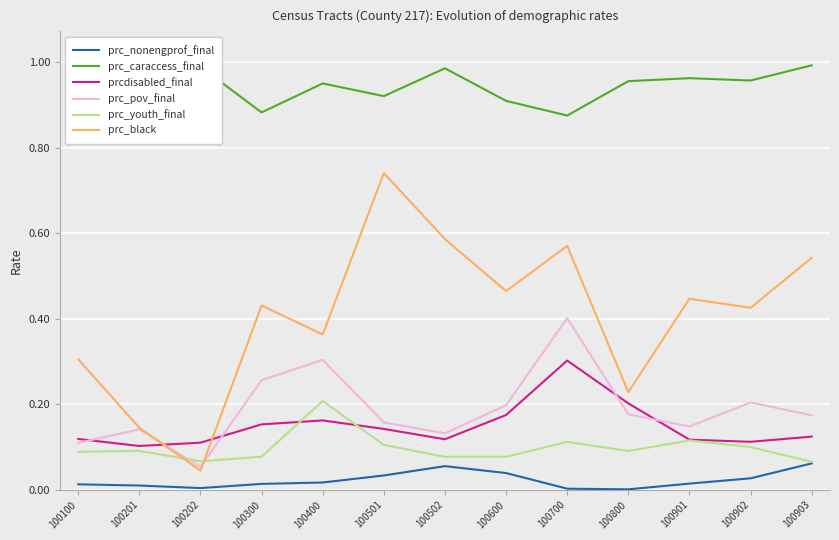

Is it true that prc_caraccess_final equals 1.0 at 100901?

True